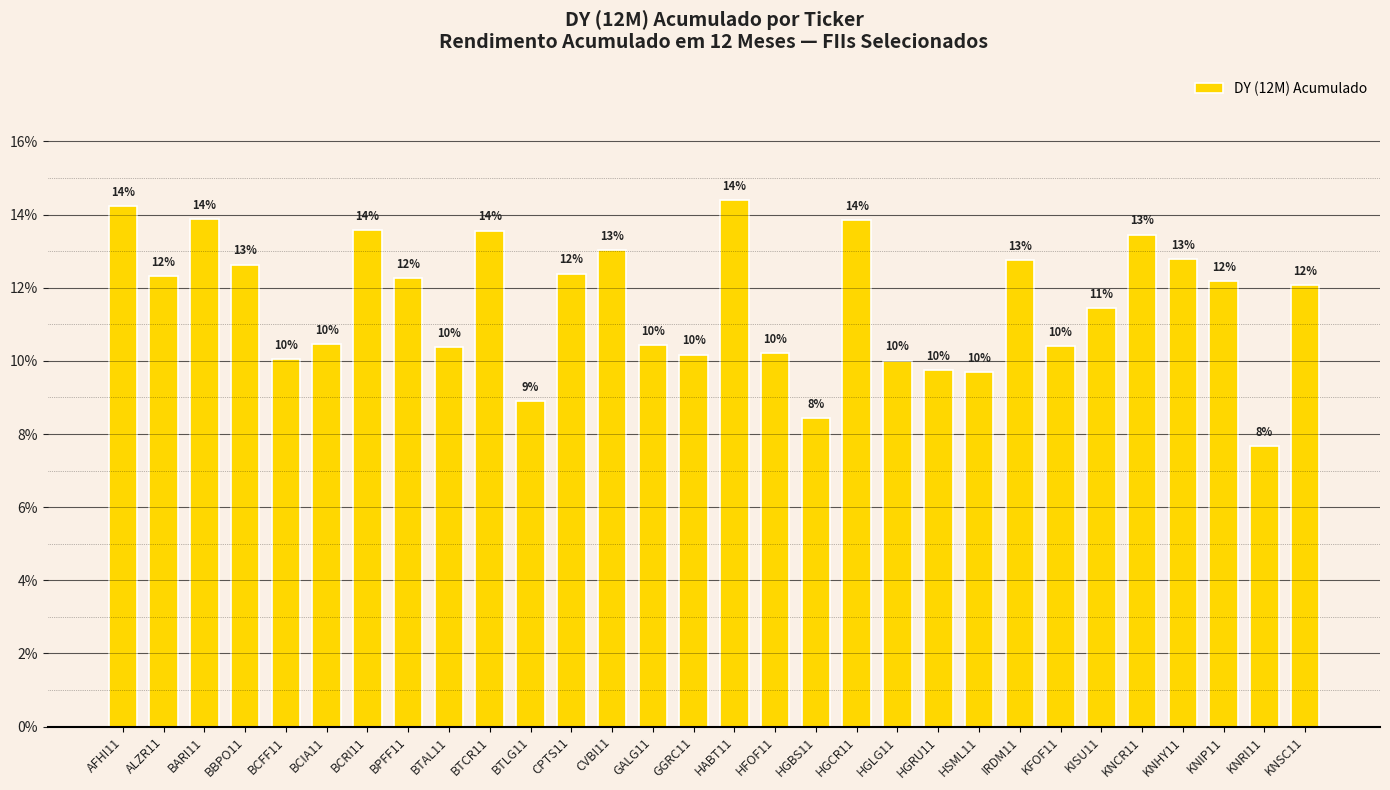

How many bars are there in total?

30